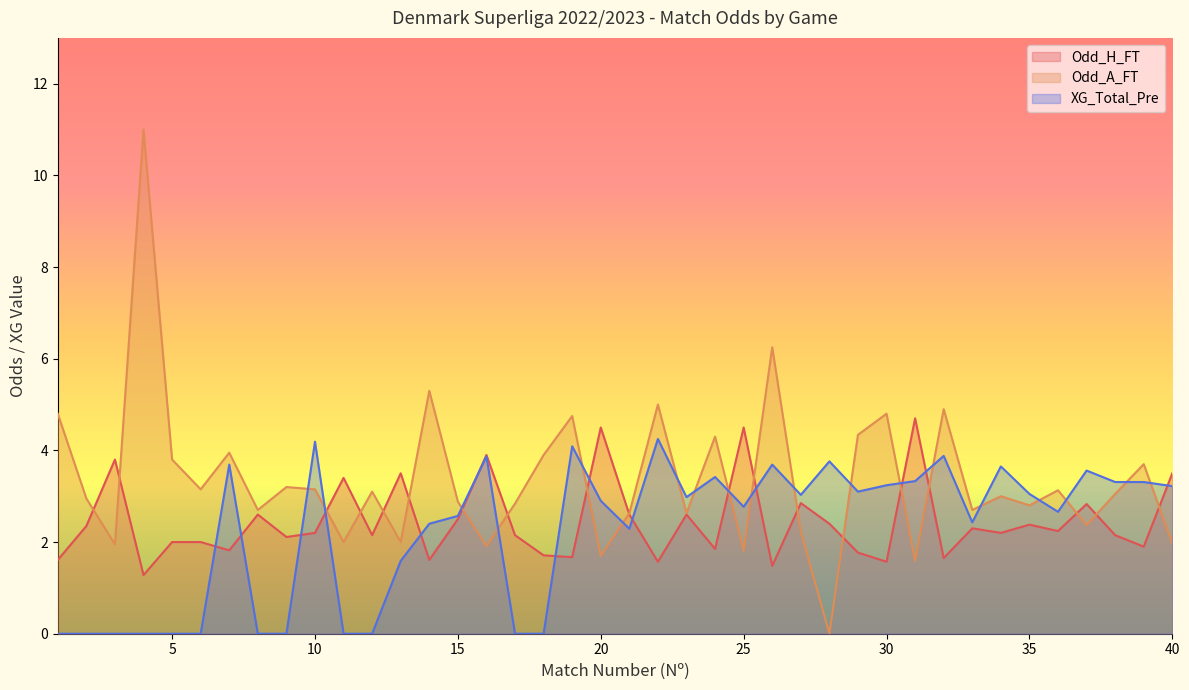

Reading left to right, transcribe all the data shown in this chart.

Odd_H_FT: 1.6	2.4	3.8	1.3	2.0	2.0	1.8	2.6	2.1	2.2	3.4	2.1	3.5	1.6	2.5	3.9	2.1	1.7	1.7	4.5	2.6	1.6	2.6	1.9	4.5	1.5	2.9	2.4	1.8	1.6	4.7	1.6	2.3	2.2	2.4	2.2	2.8	2.1	1.9	3.5
Odd_A_FT: 4.8	3.0	1.9	11.0	3.8	3.1	4.0	2.7	3.2	3.1	2.0	3.1	2.0	5.3	2.9	1.9	2.8	3.9	4.8	1.7	2.6	5.0	2.6	4.3	1.8	6.2	2.2	0.0	4.3	4.8	1.6	4.9	2.7	3.0	2.8	3.1	2.4	3.0	3.7	2.0
XG_Total_Pre: 0.0	0.0	0.0	0.0	0.0	0.0	3.7	0.0	0.0	4.2	0.0	0.0	1.6	2.4	2.6	3.9	0.0	0.0	4.1	2.9	2.3	4.2	3.0	3.4	2.8	3.7	3.0	3.8	3.1	3.2	3.3	3.9	2.4	3.6	3.0	2.7	3.6	3.3	3.3	3.2